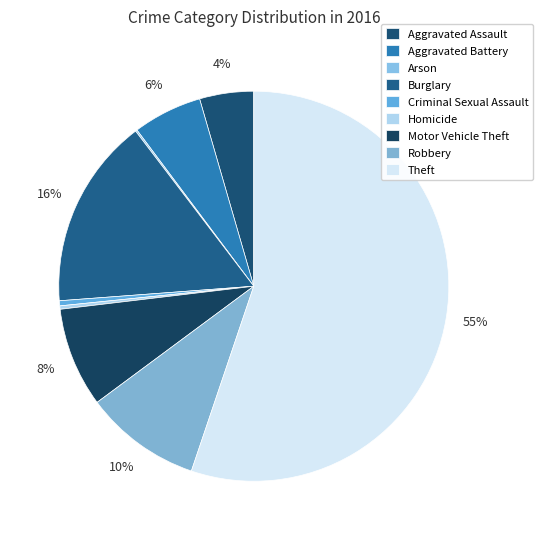

Which slice represents more than half of the pie?

Theft